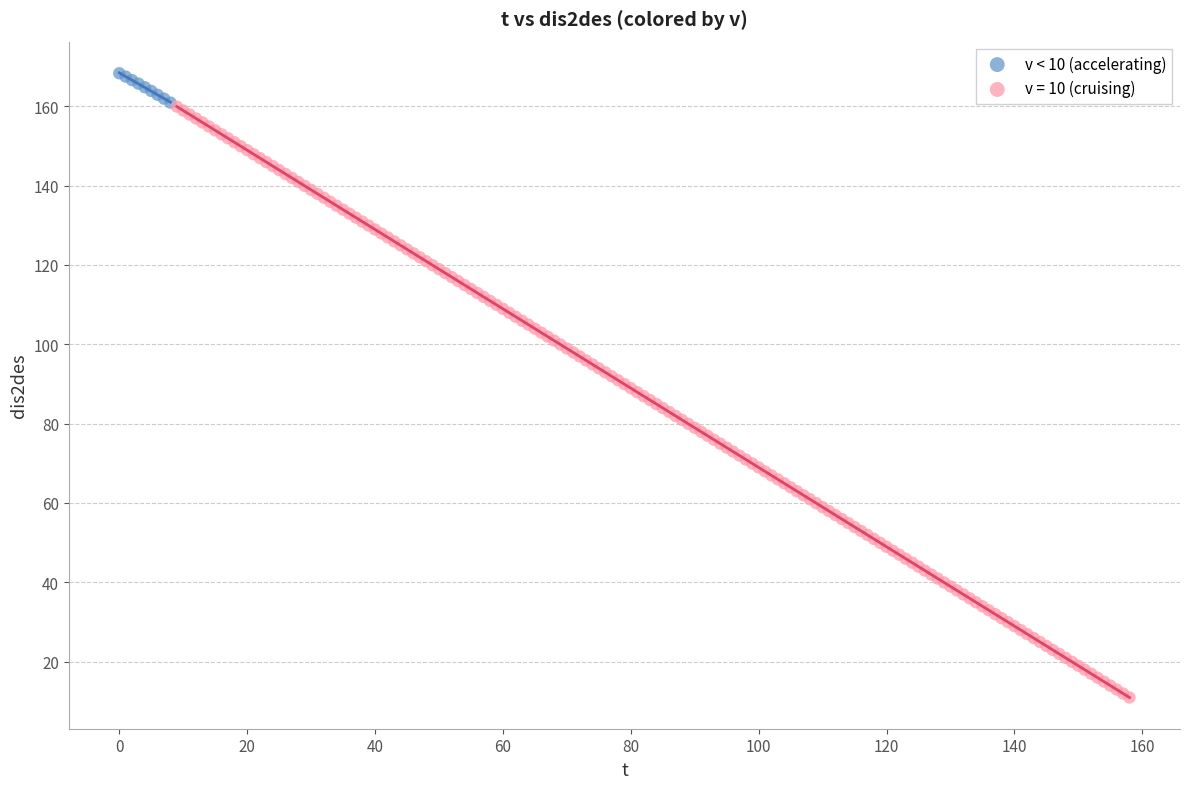

Which series has the largest Y range (max minus min)?

v = 10 (cruising)